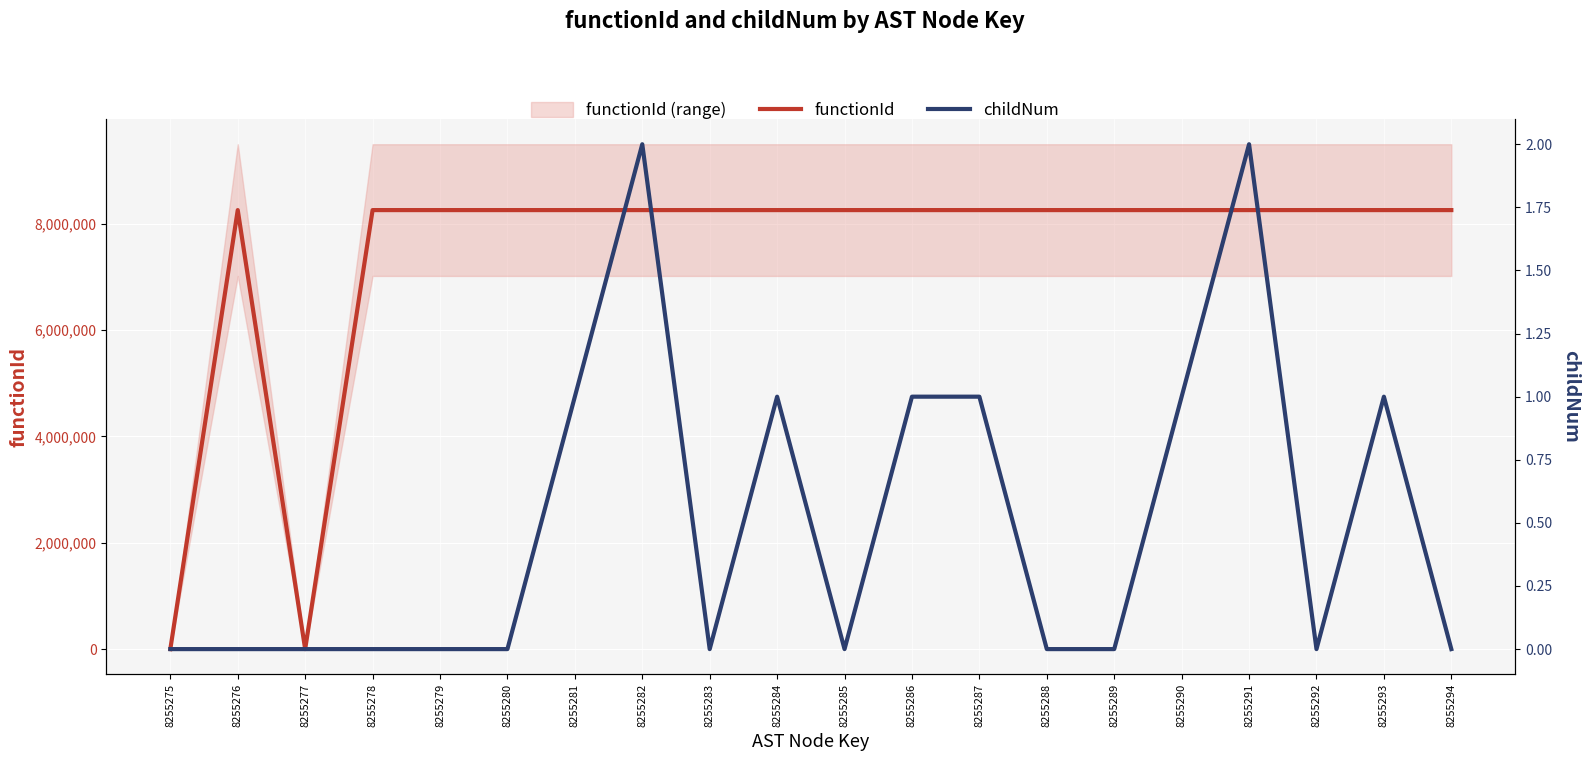

At which category does the chart reach its minimum across all series?

8255275